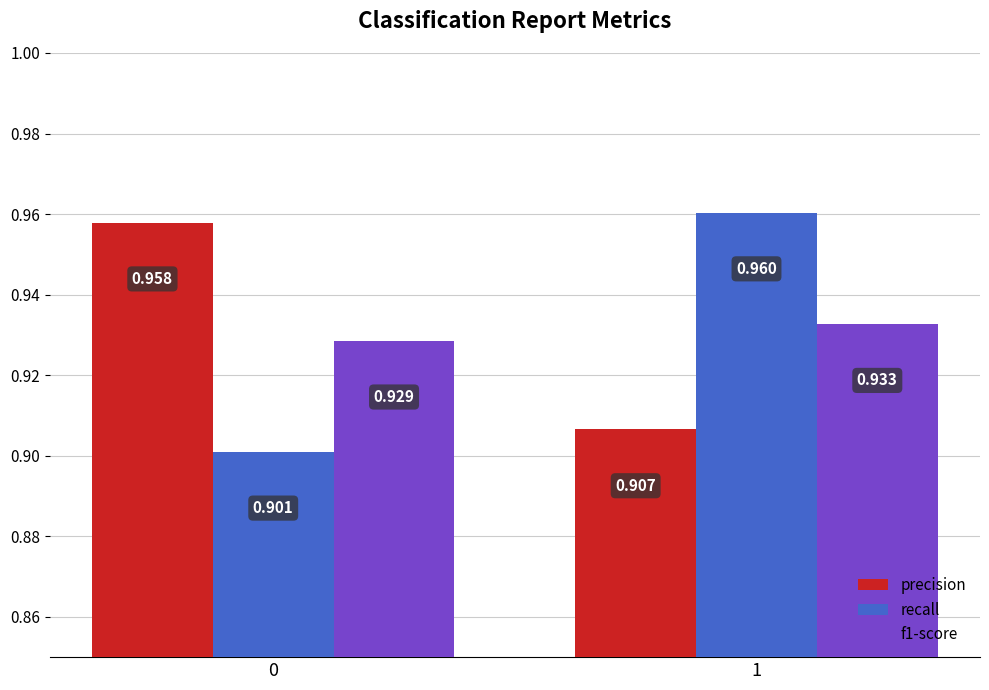

How many bars are there in each group?

3